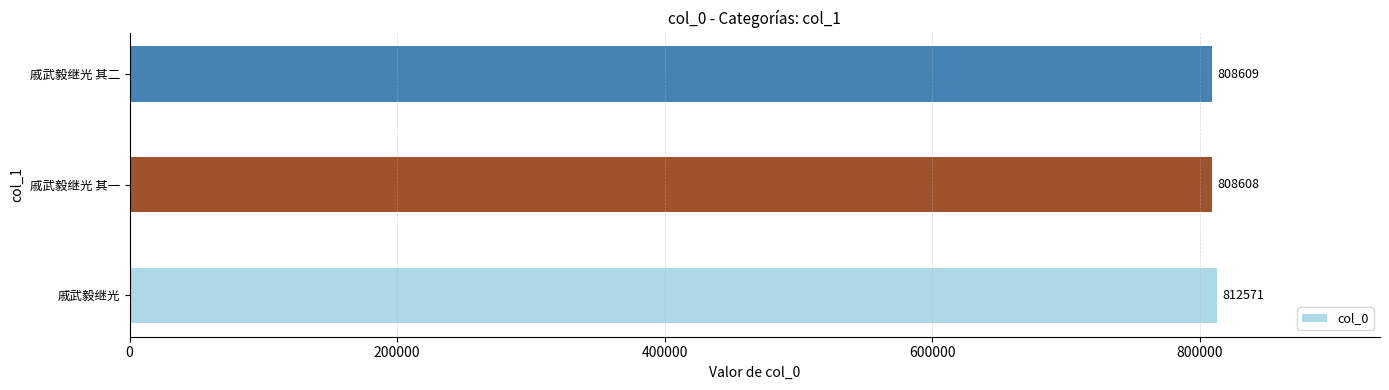

Count the number of categories in the chart.

3